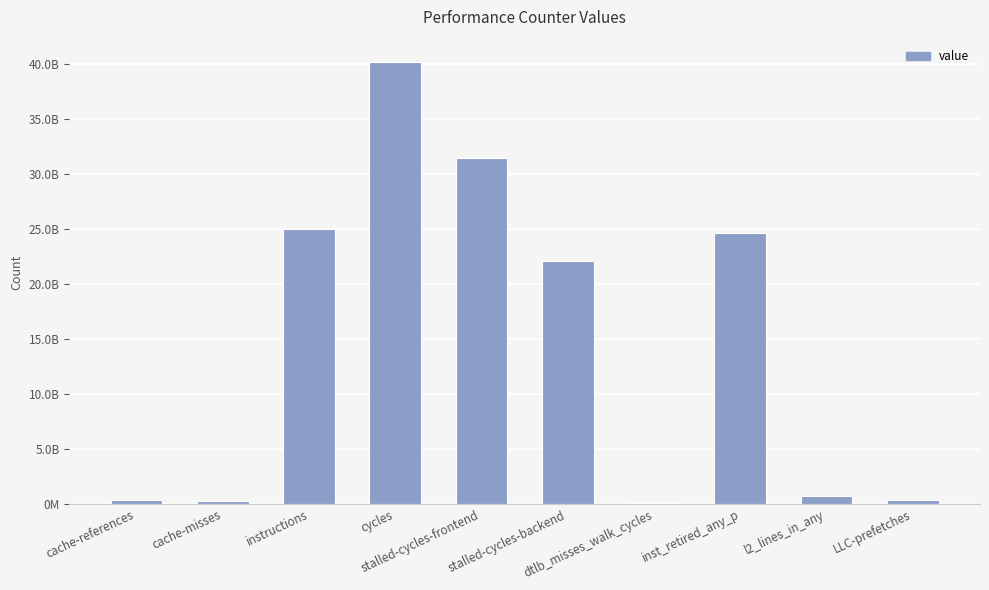

Count the number of values greater than 22068523119.

4